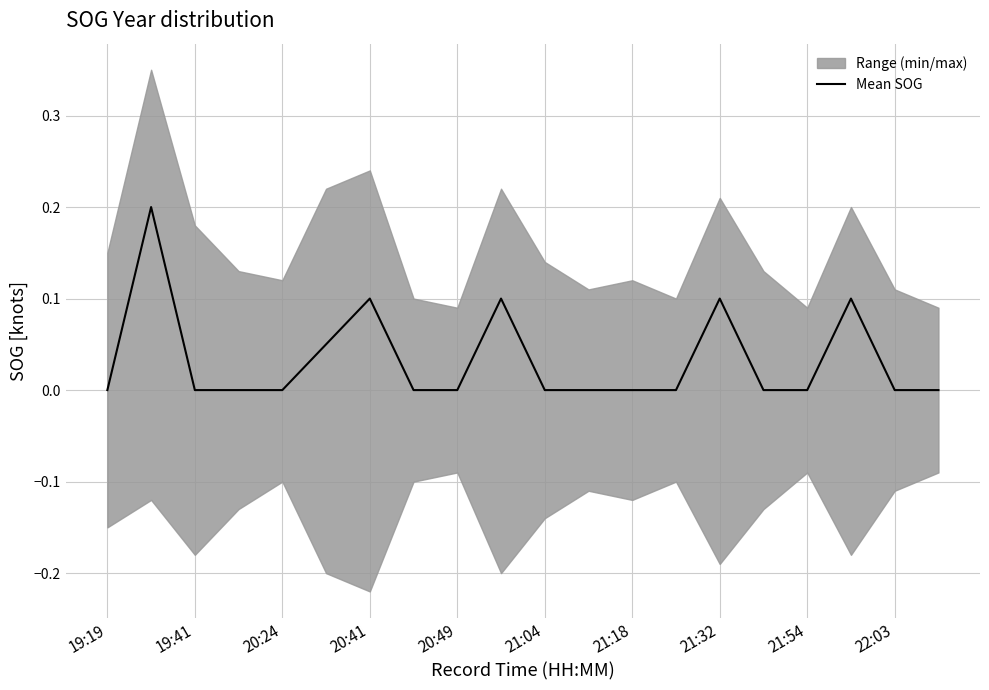

How many data points are above 0?

6